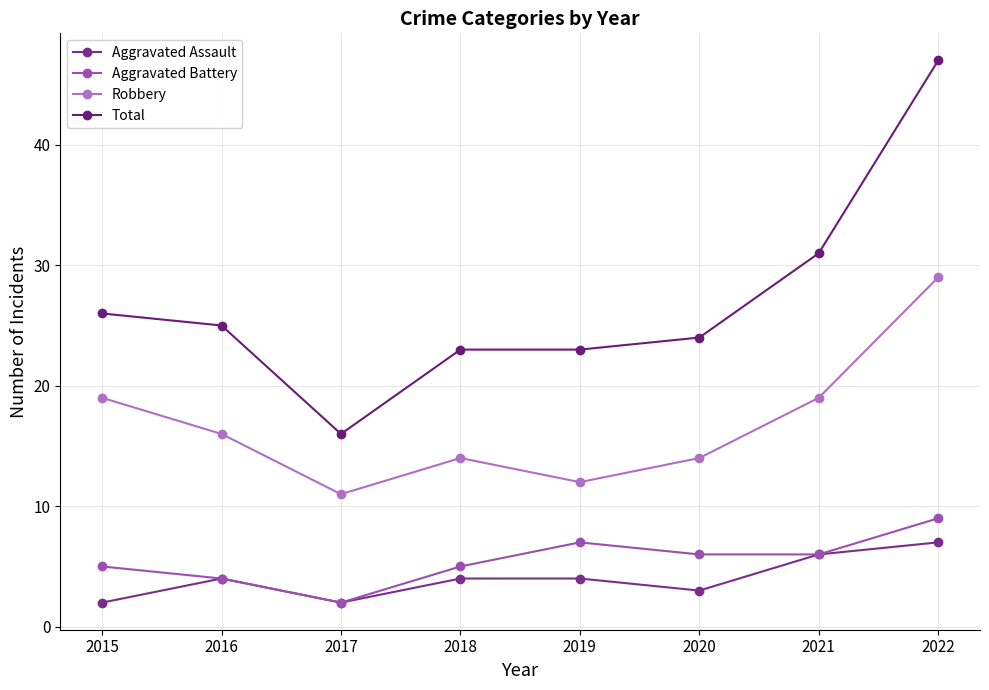

Is this an area chart (filled region under the line)?

No